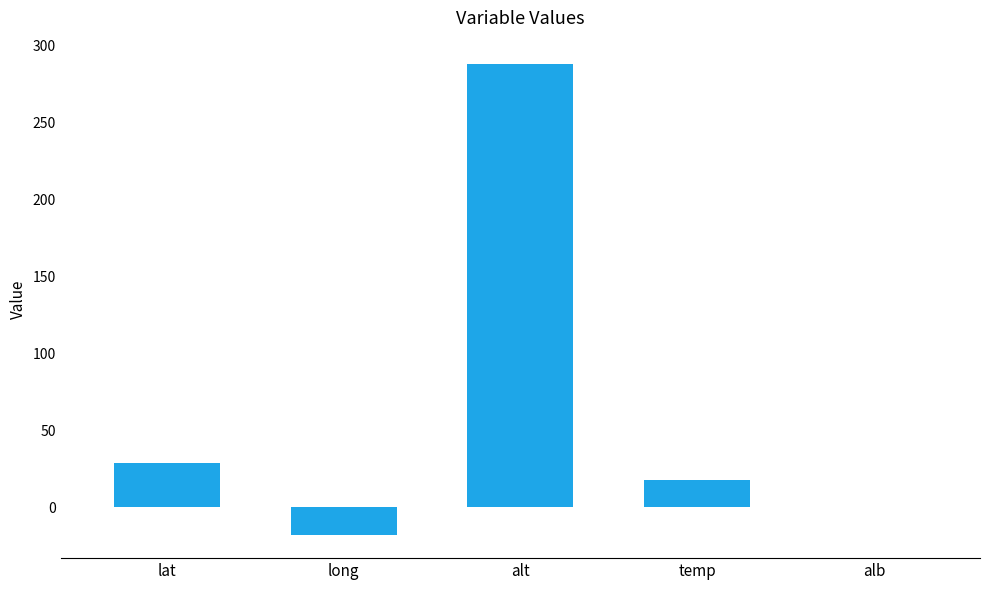

What is the maximum value shown in the chart?

288.0